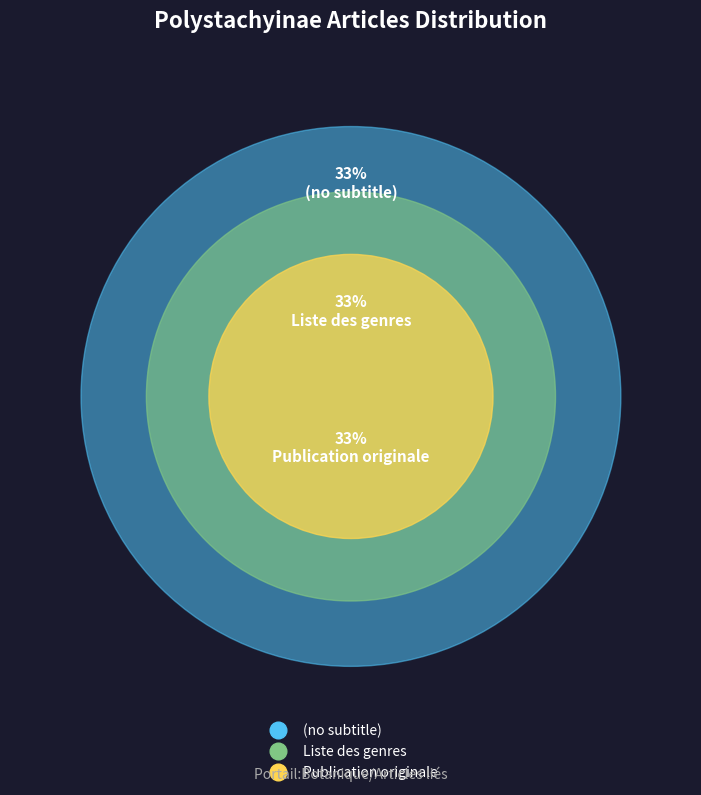

Count the number of slices in the pie.

3